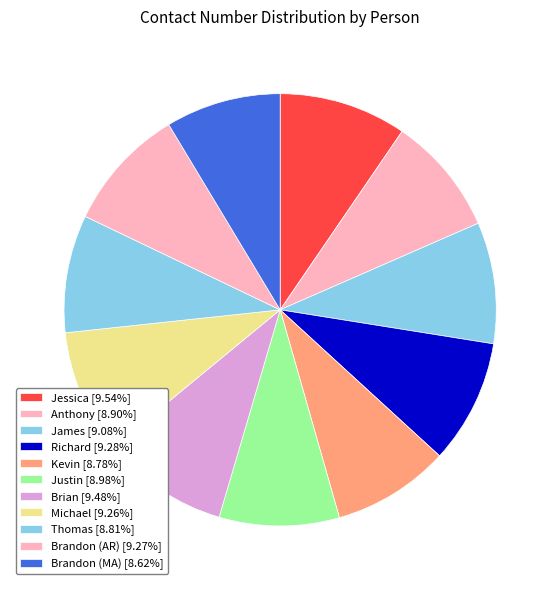

To the nearest percent, what portion does Anthony represent?

9%